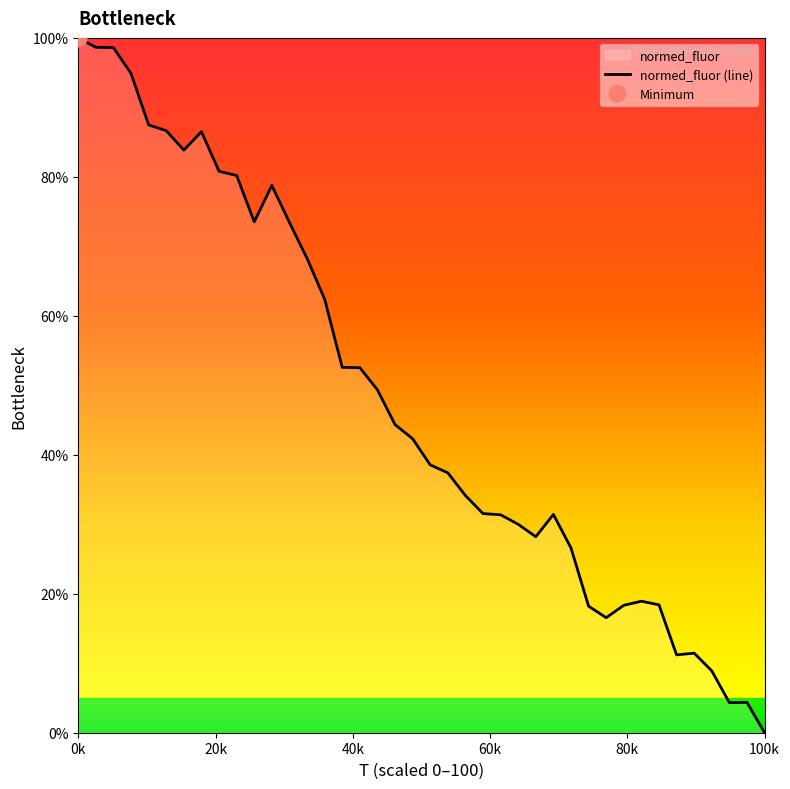

What is the difference between the maximum and minimum values?

100.0